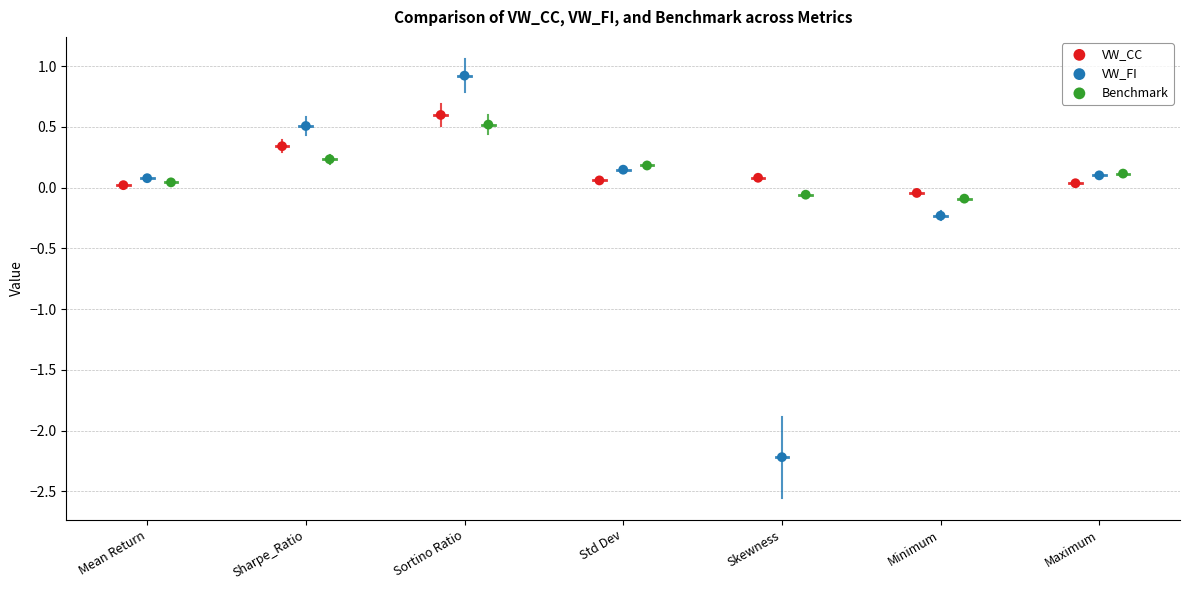

Which series has the largest Y range (max minus min)?

VW_FI